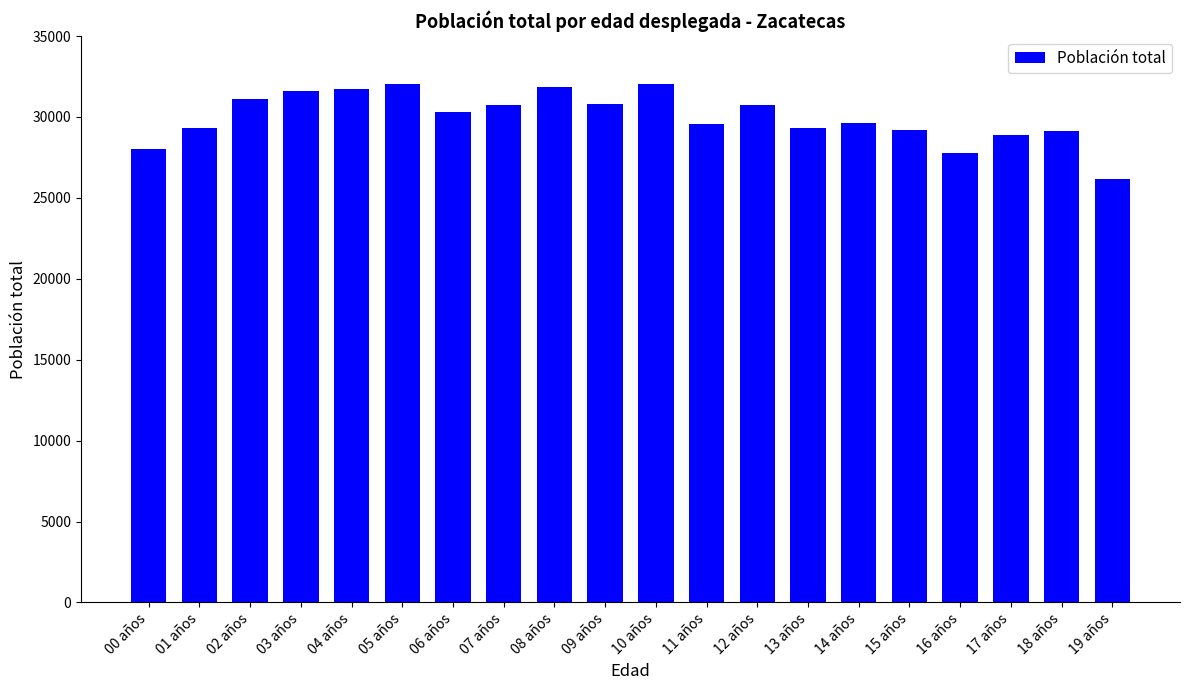

The value at 14 años is 29654. True or false?

True